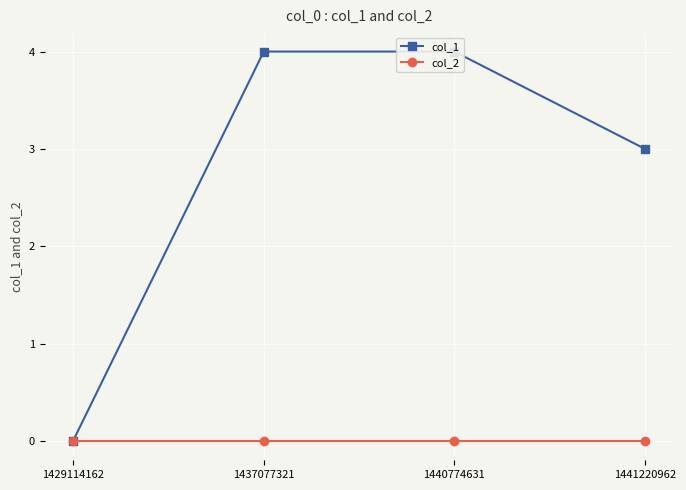

Which category has the highest value in the col_2 series?

1429114162